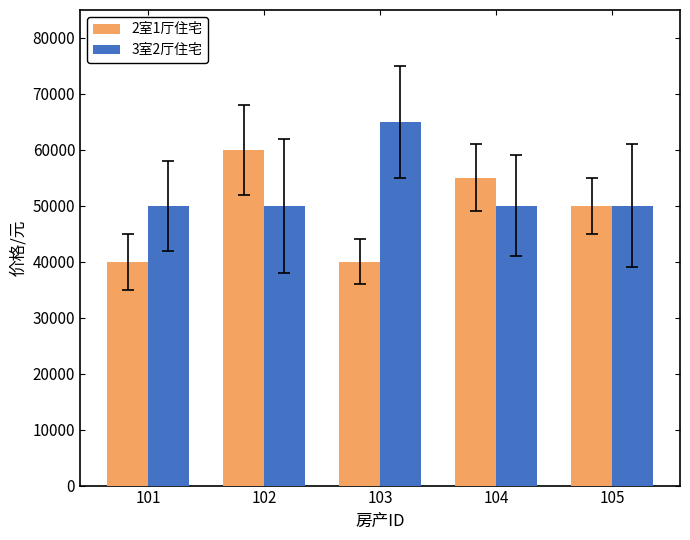

Reading left to right, transcribe all the data shown in this chart.

2室1厅住宅: 101=40000	102=60000	103=40000	104=55000	105=50000
3室2厅住宅: 101=50000	102=50000	103=65000	104=50000	105=50000